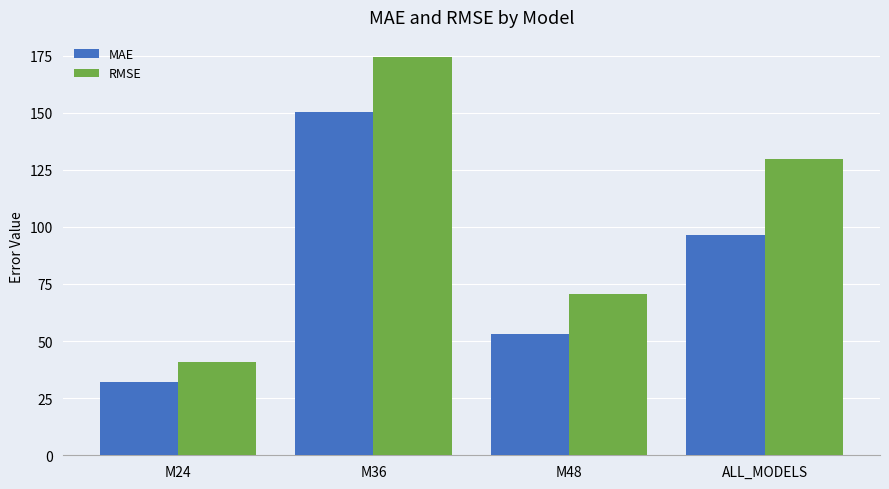

List the labels in order of RMSE value, largest first.

M36, ALL_MODELS, M48, M24